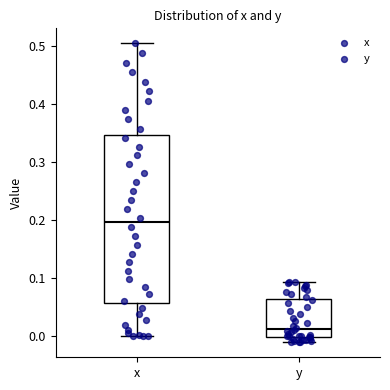

Which box is the tallest, from its lower edge to its upper edge?

x